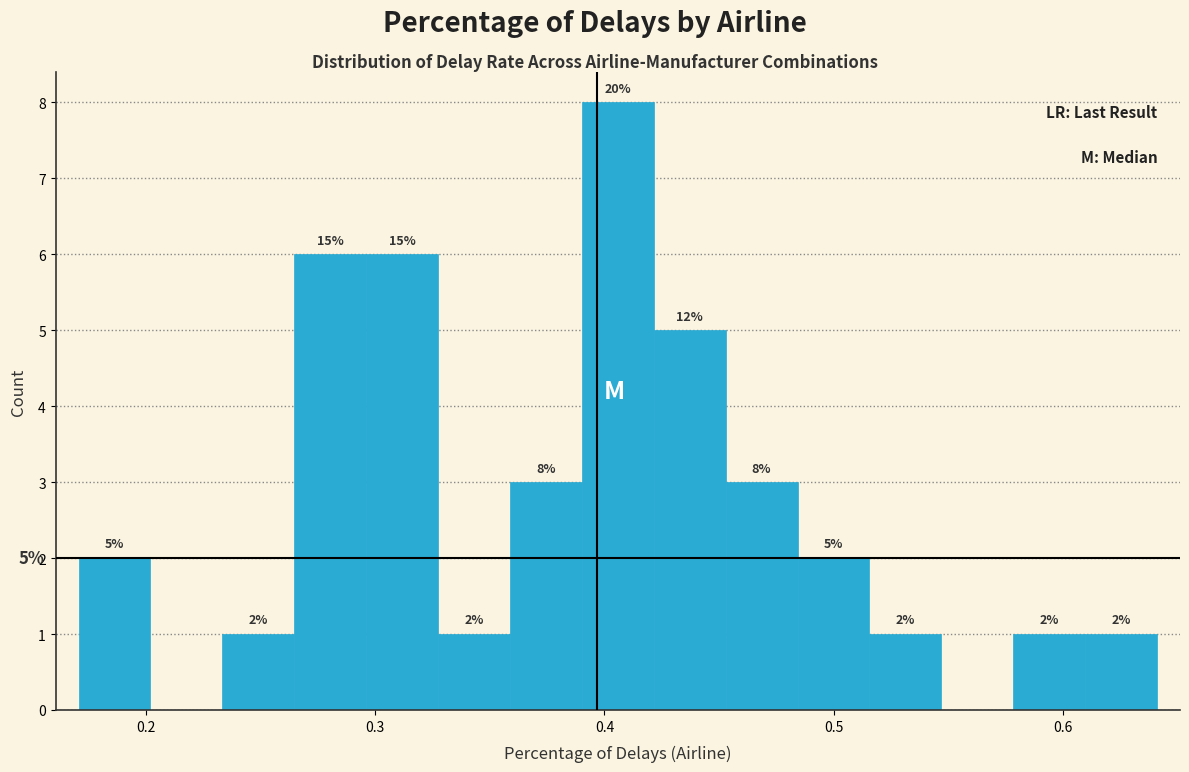

Read against the x-axis, roughly where is the centre of the tallest bar?

0.41